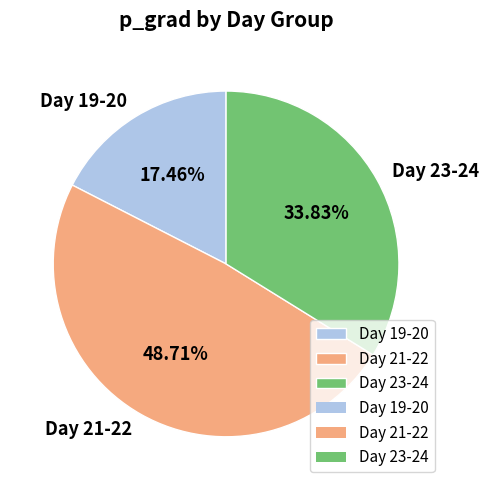

Do Day 23-24 and Day 21-22 together represent more than half of the pie?

Yes